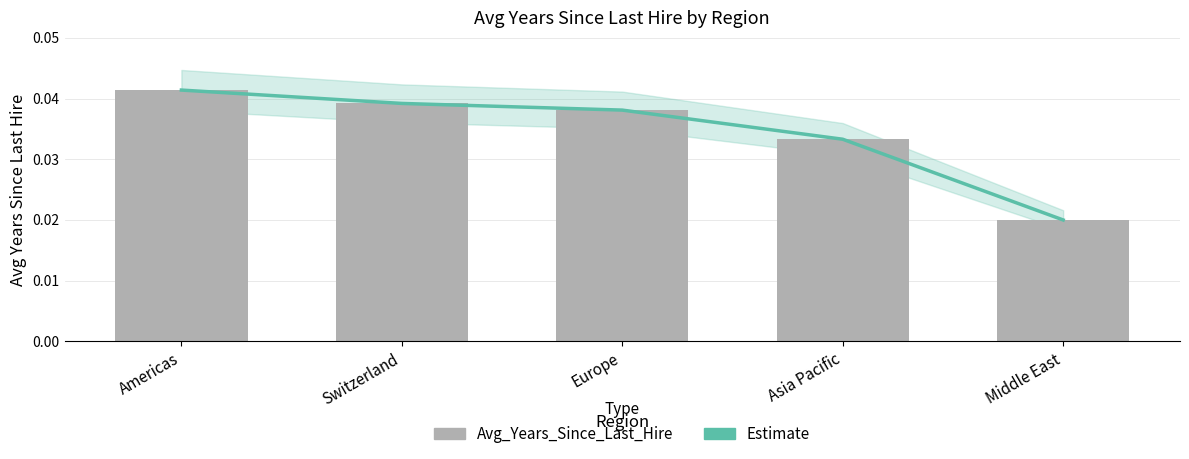

What is the label of the 3rd bar from the right?

Europe